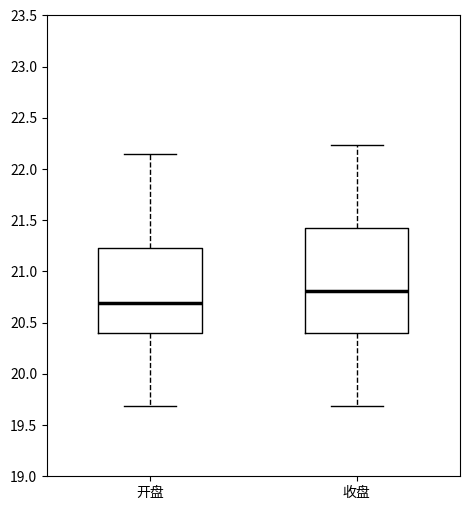

Where does the lower whisker of the box for 开盘 end on the y-axis? The values are not printed on the chart, so give them approximately, as read against the axis.

19.70